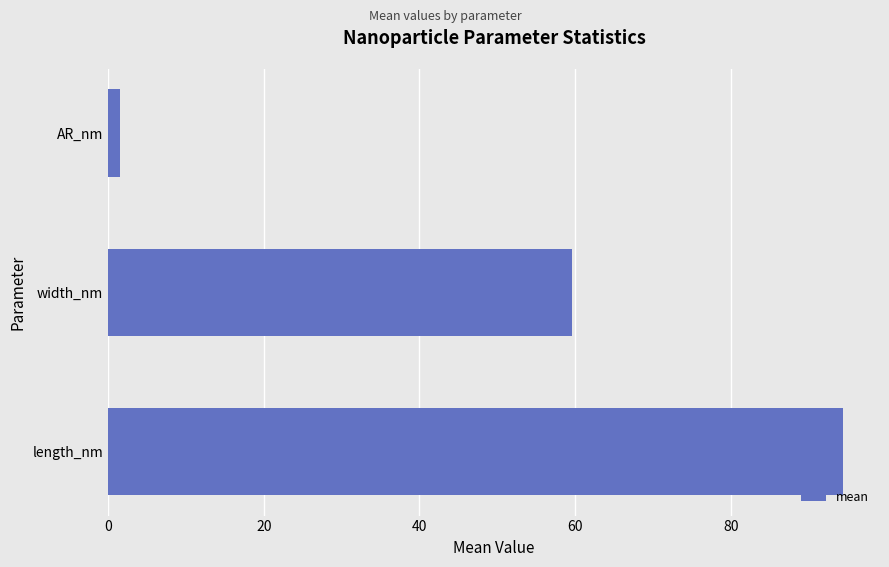

What is the change in value from length_nm to width_nm?

-34.8